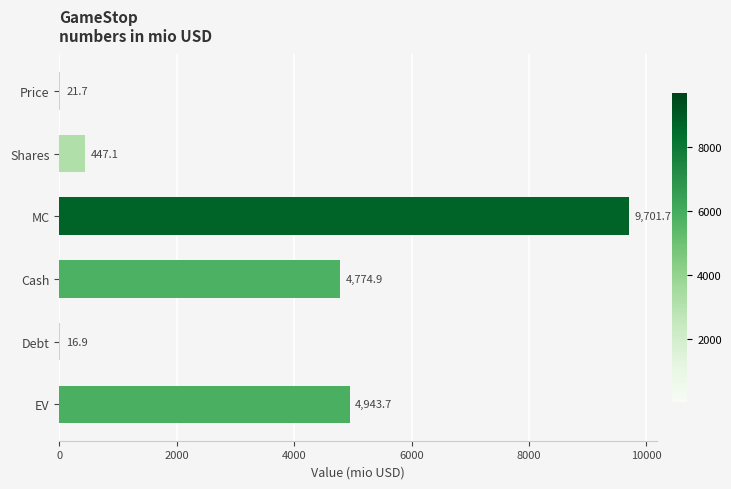

How many bars are there in total?

6